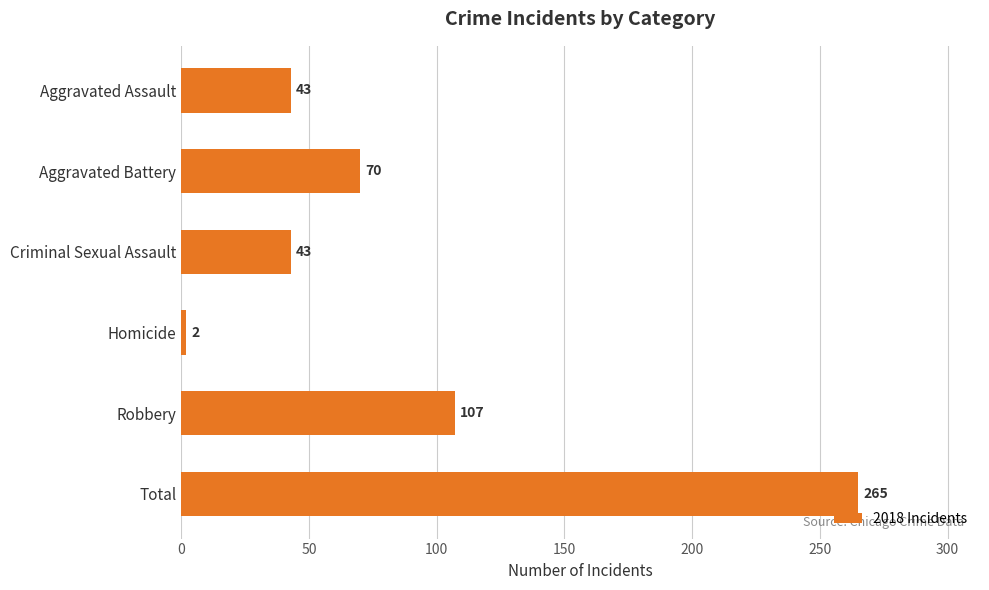

The chart shows a value of 30 at Aggravated Battery. True or false?

False